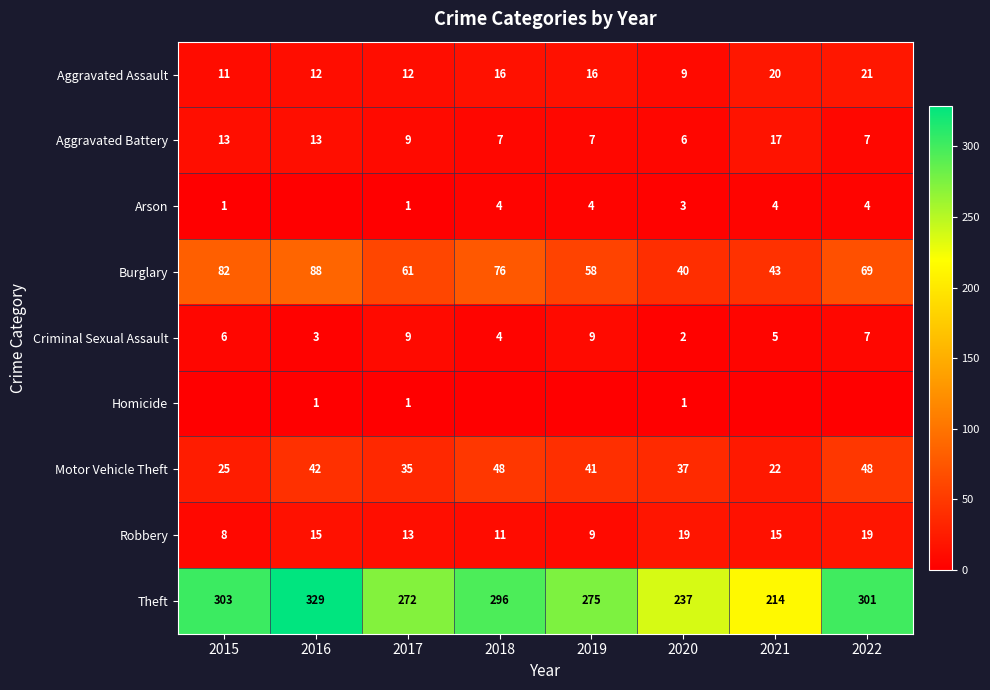

Rank the categories by Burglary value from highest to lowest.

2016, 2015, 2018, 2022, 2017, 2019, 2021, 2020